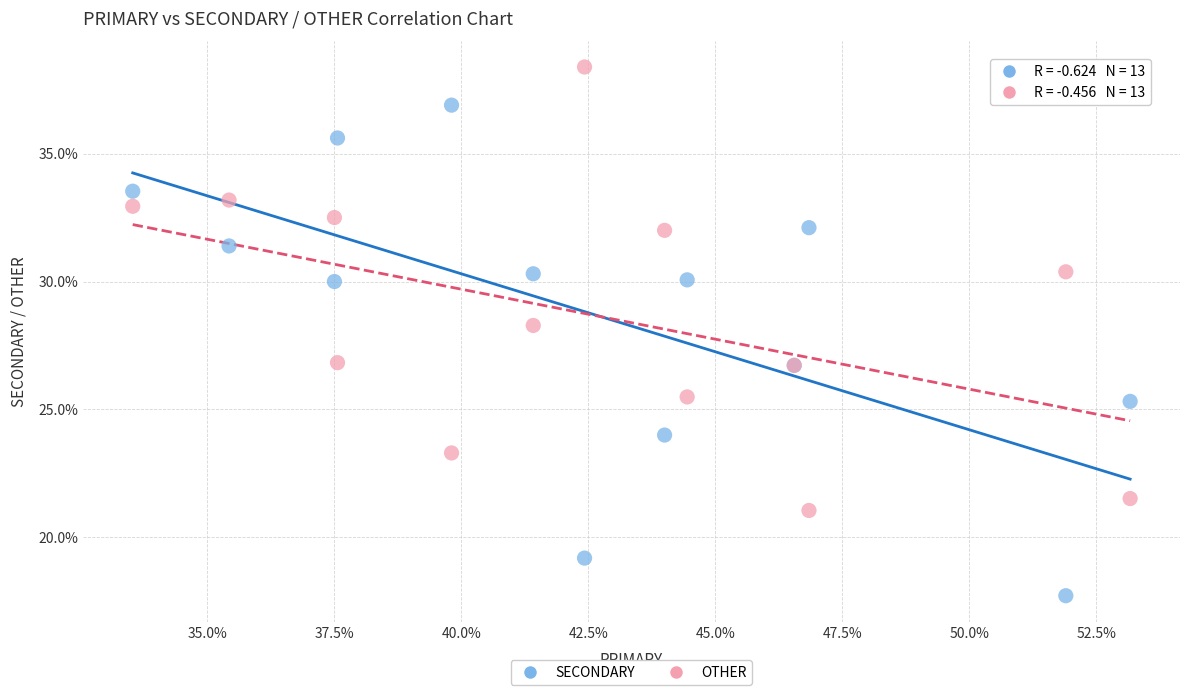

Which series has the largest Y range (max minus min)?

SECONDARY